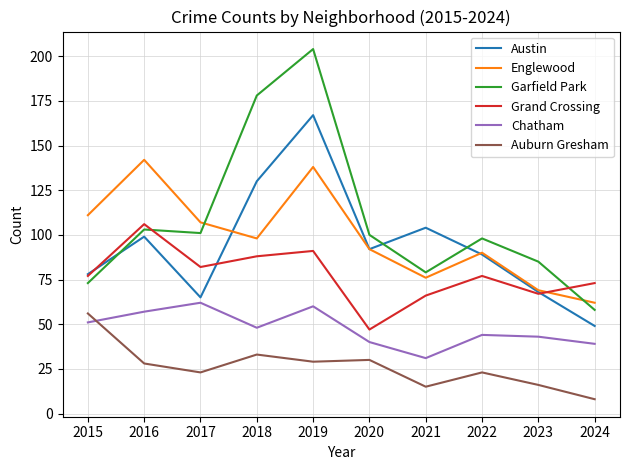

At how many categories does at least one series exceed 186?

1